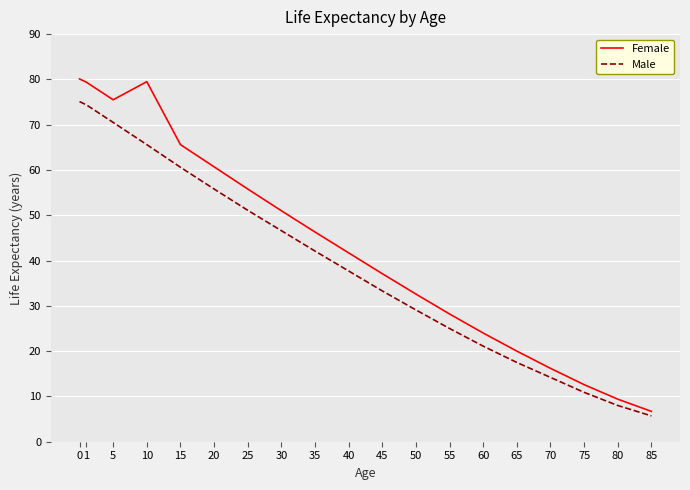

True or false: Male and Female cross at least once.

False